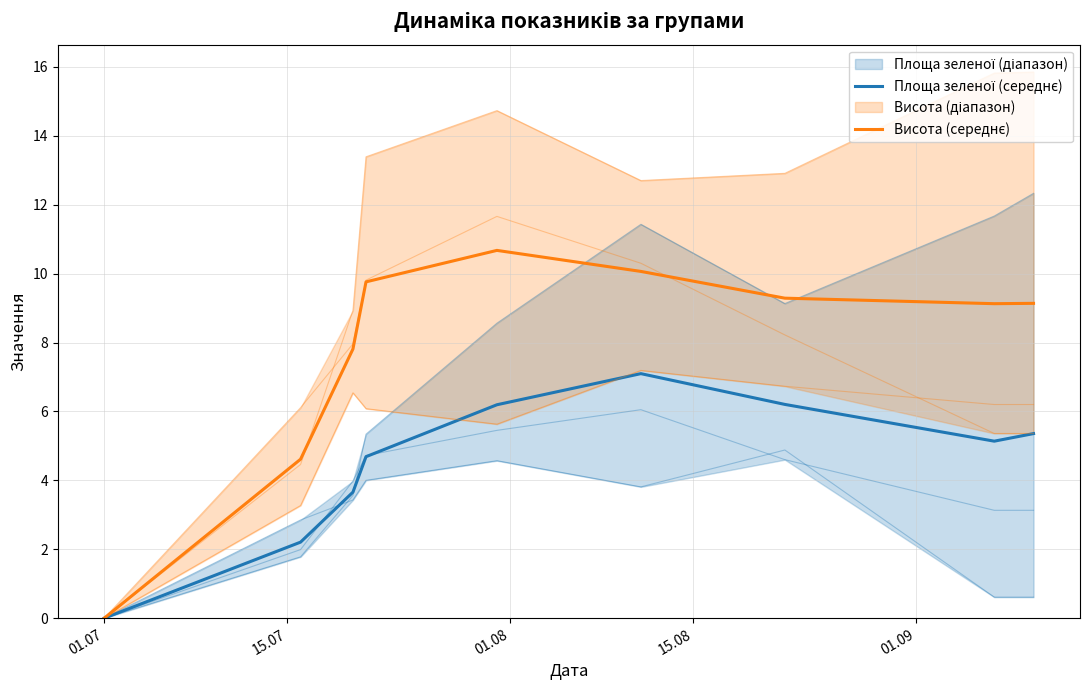

What is the average value of the Висота Група_1 series?

7.2